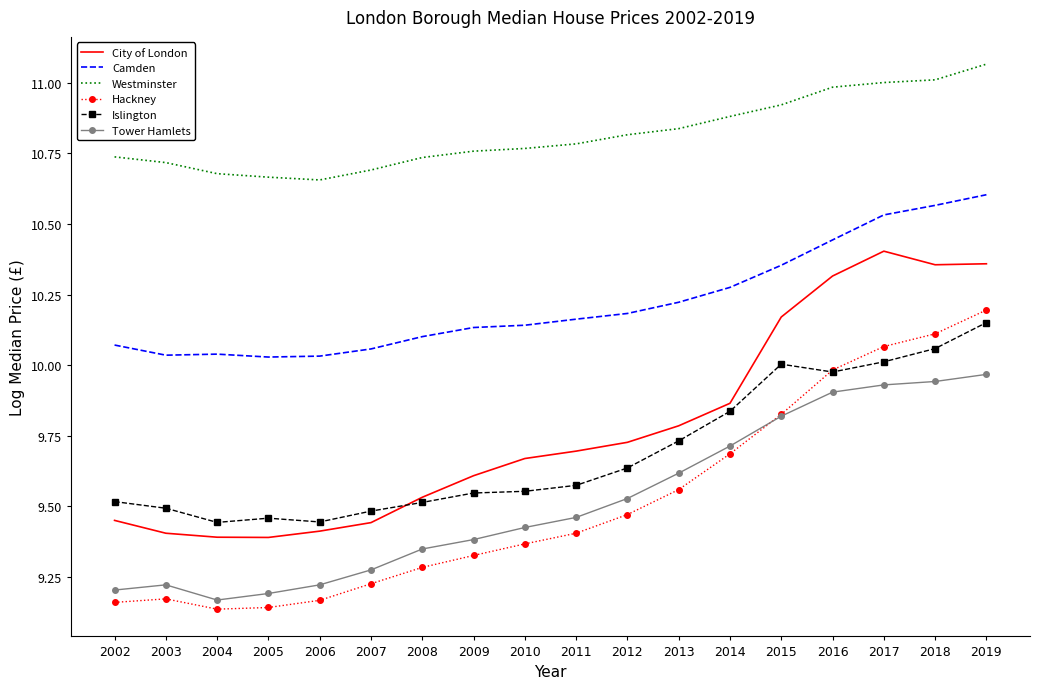

Which label corresponds to the largest value in the chart?

2019